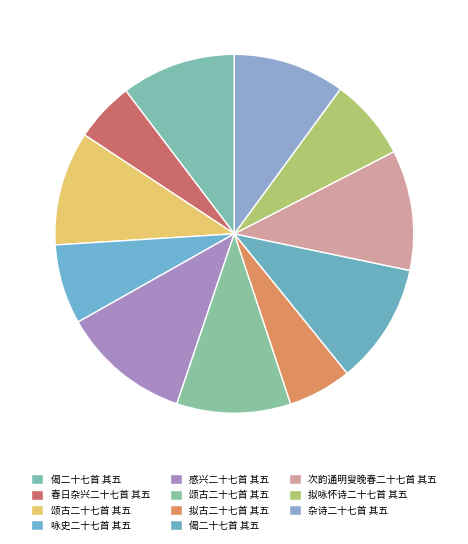

Count the number of slices in the pie.

11